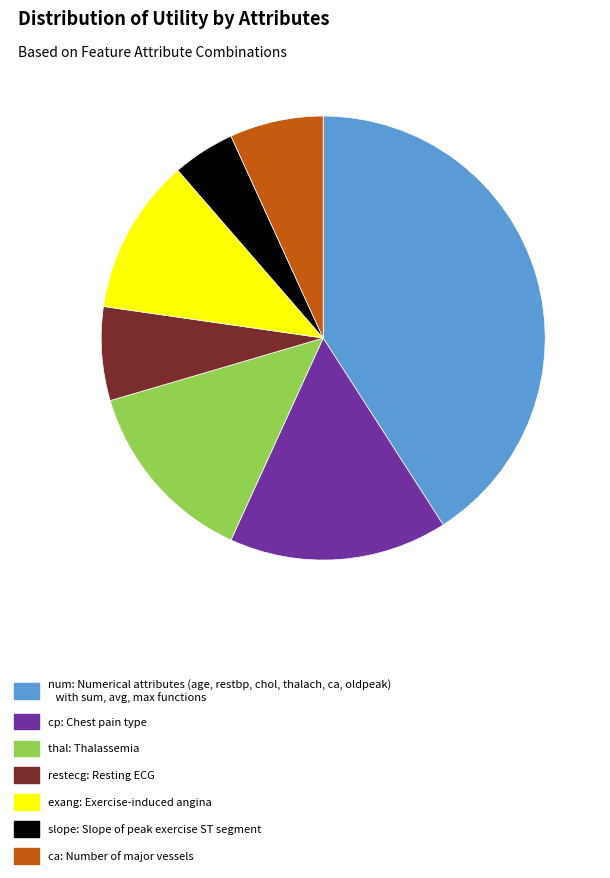

Is the sum of thal: Thalassemia and ca: Number of major vessels greater than half?

No